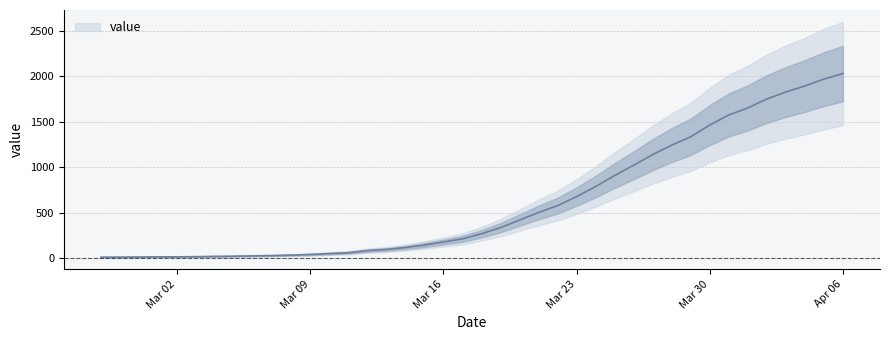

Rank the categories by value from highest to lowest.

2020-04-06, 2020-04-05, 2020-04-04, 2020-04-03, 2020-04-02, 2020-04-01, 2020-03-31, 2020-03-30, 2020-03-29, 2020-03-28, 2020-03-27, 2020-03-26, 2020-03-25, 2020-03-24, 2020-03-23, 2020-03-22, 2020-03-21, 2020-03-20, 2020-03-19, 2020-03-18, 2020-03-17, 2020-03-16, 2020-03-15, 2020-03-14, 2020-03-13, 2020-03-12, 2020-03-11, 2020-03-10, 2020-03-09, 2020-03-08, 2020-03-07, 2020-03-06, 2020-03-05, 2020-03-04, 2020-03-03, 2020-03-01, 2020-03-02, 2020-02-29, 2020-02-28, 2020-02-27